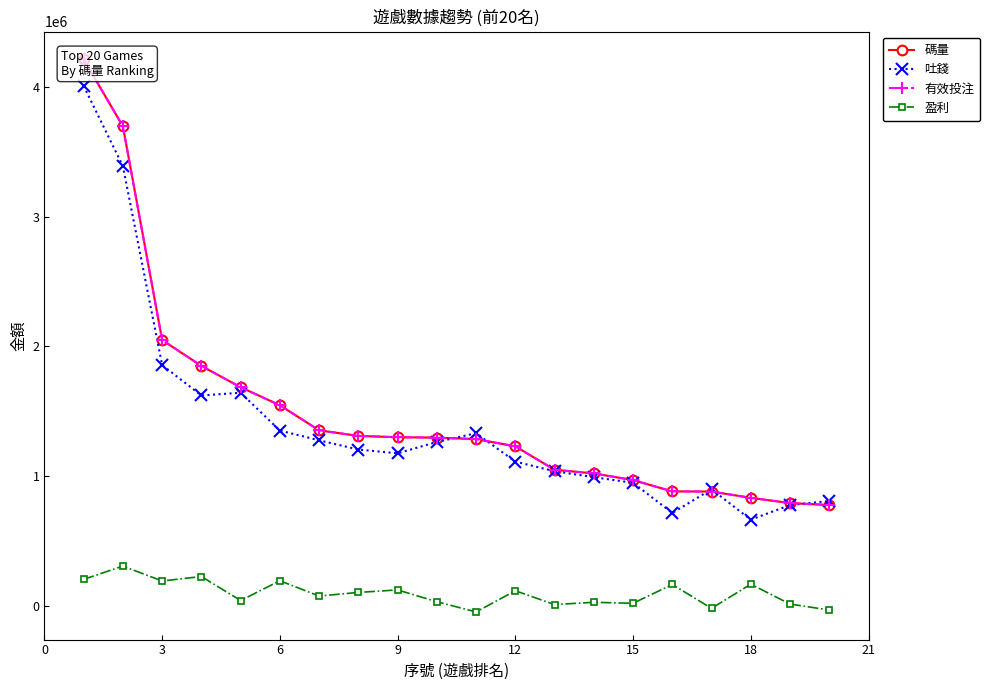

What is the smallest value displayed?

-45543.1